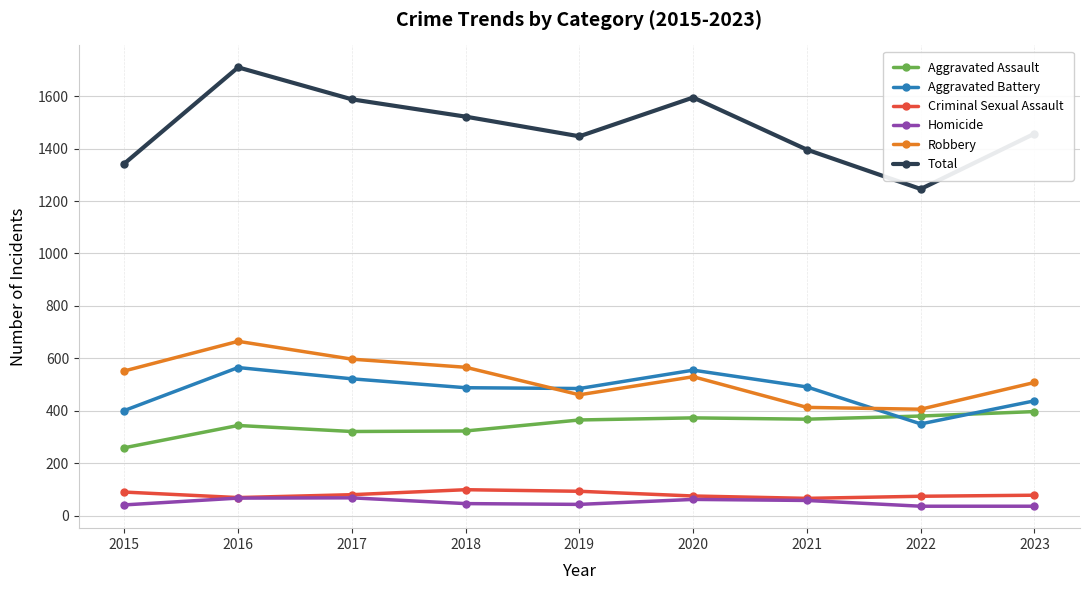

How many categories are shown in the chart?

9